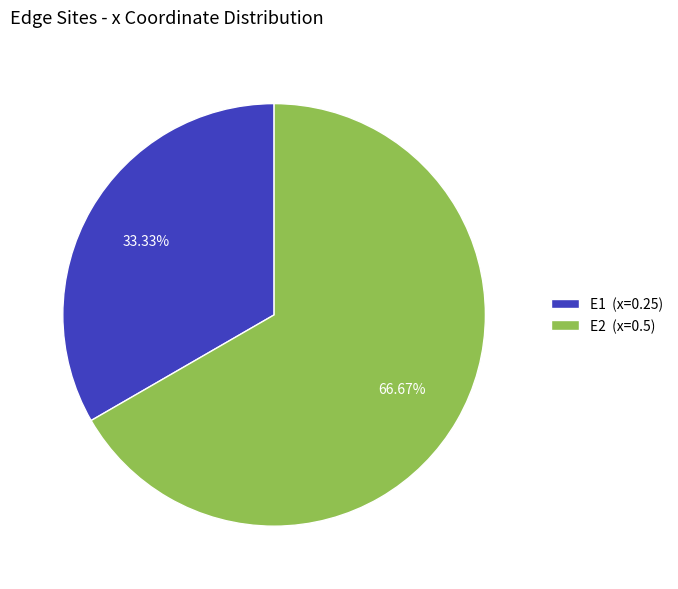

To the nearest percent, what is the average slice percentage?

50%